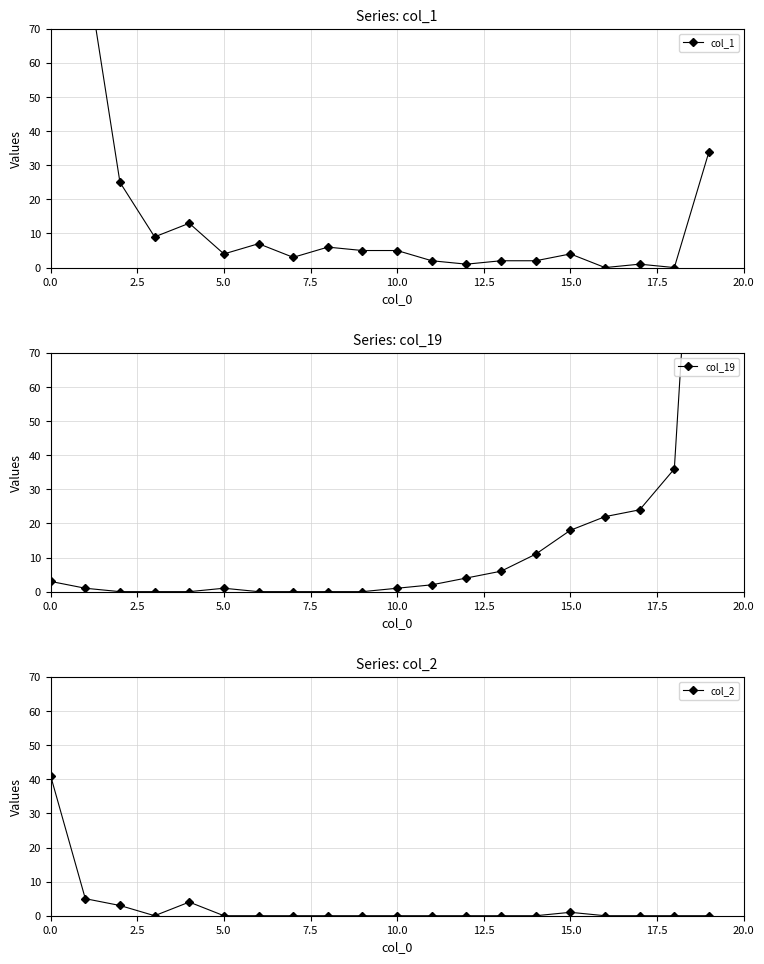

How many interior local peaks does the col_19 series have?

1